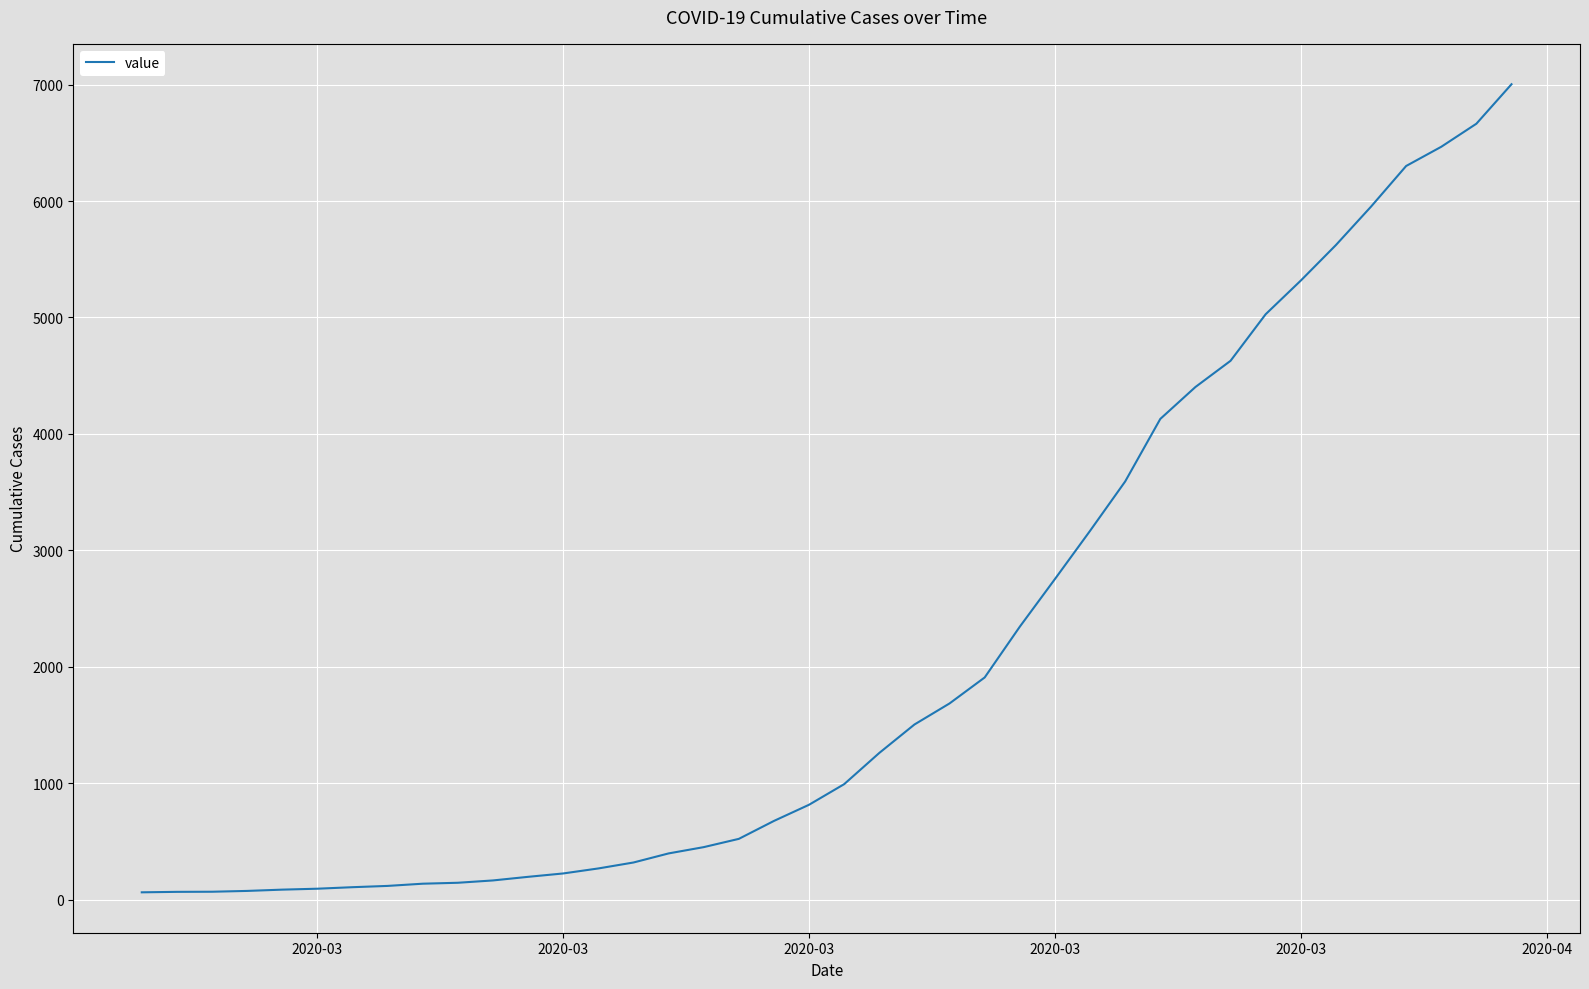

How many lines are shown in the chart?

1